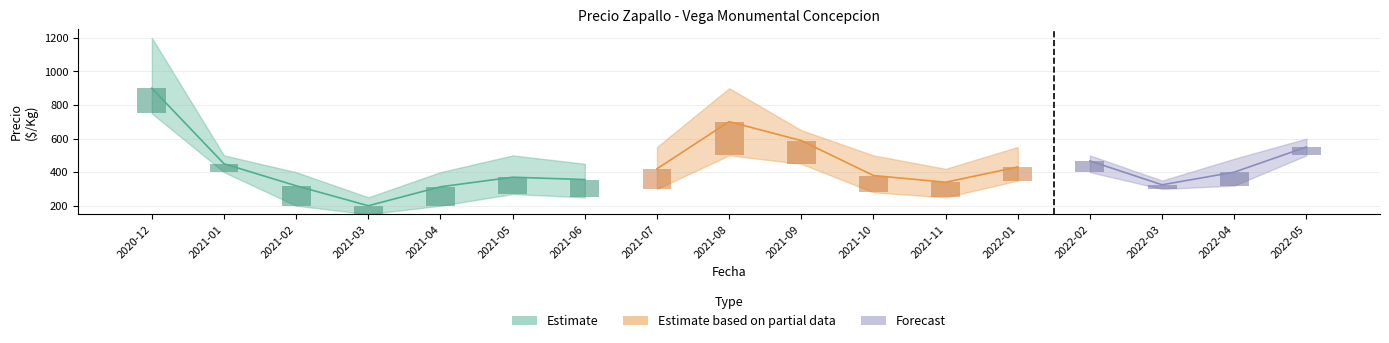

Which has a higher value, 2021-09 or 2021-06?

2021-09